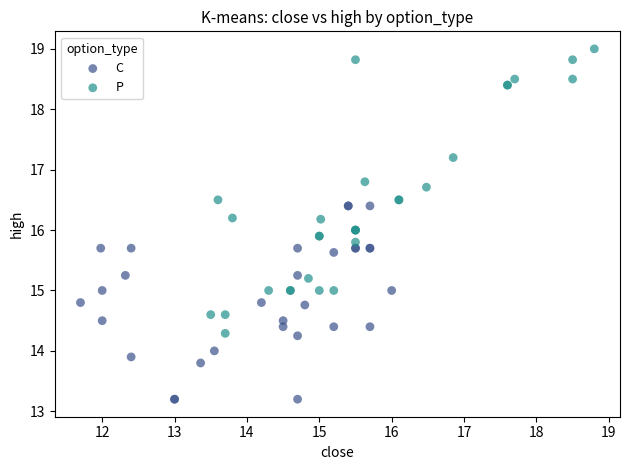

Which series reaches the maximum Y coordinate?

P